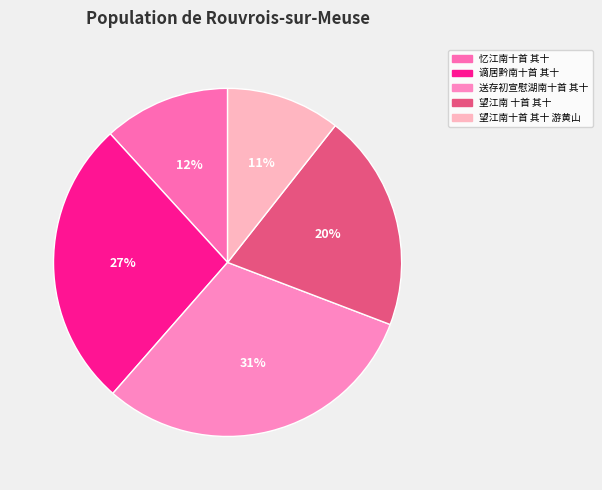

Is 谪居黔南十首 其十 the majority of the pie?

No